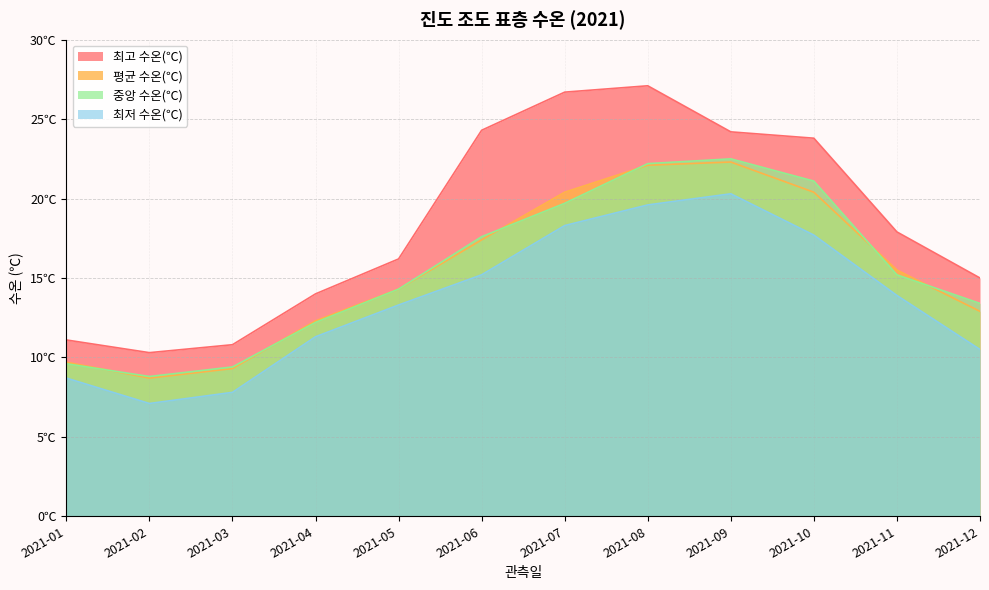

Where is the first local maximum for 평균 수온(℃)?

2021-09